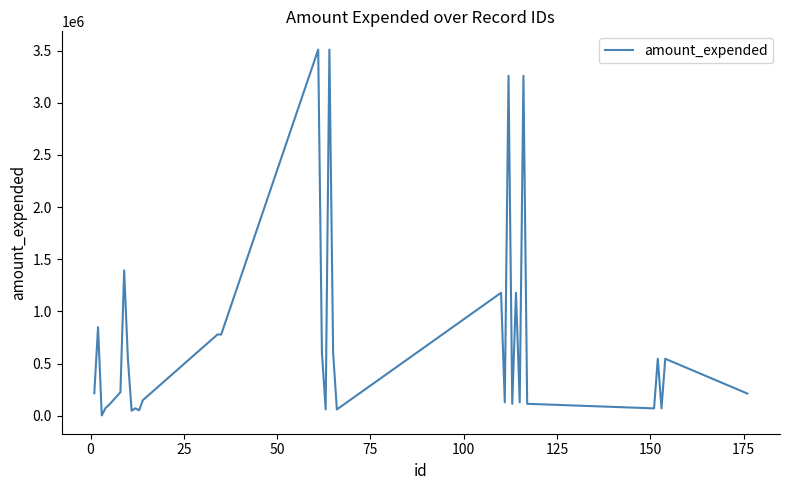

What is the difference between the maximum and minimum values?

3507129